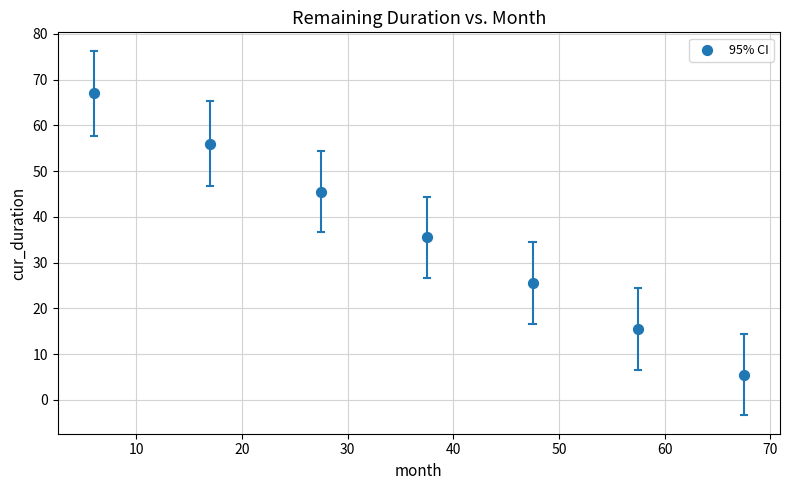

What is the range of Y values (max minus min)?

61.5